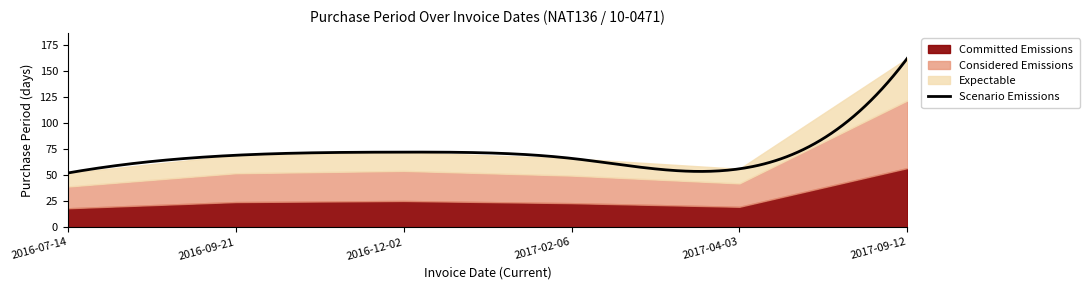

True or false: there are more than 2 points higher than both neighbors.

False